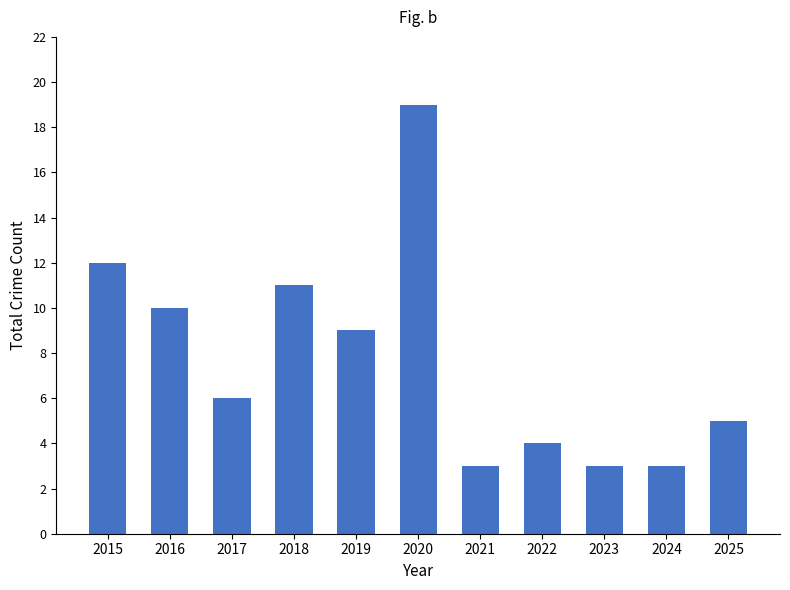

What is the sum of the values at 2023 and 2017?

9